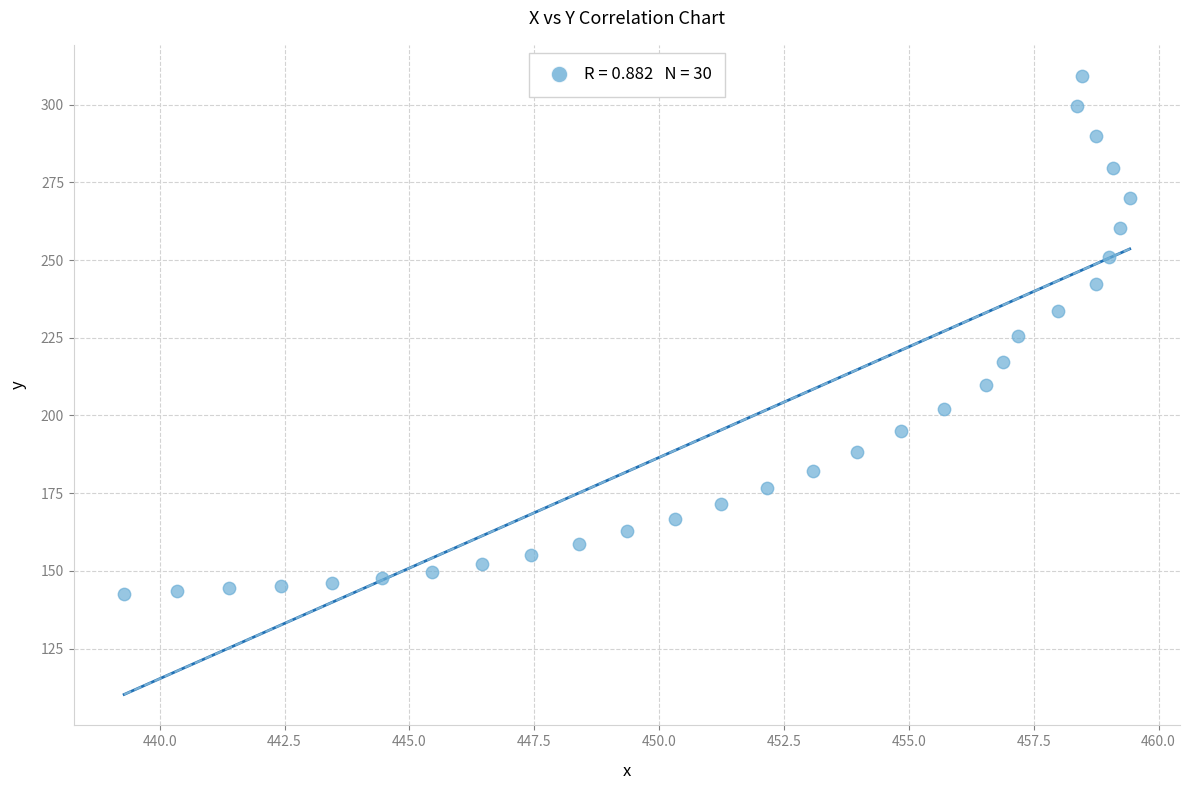

What is the range of Y values (max minus min)?

166.6